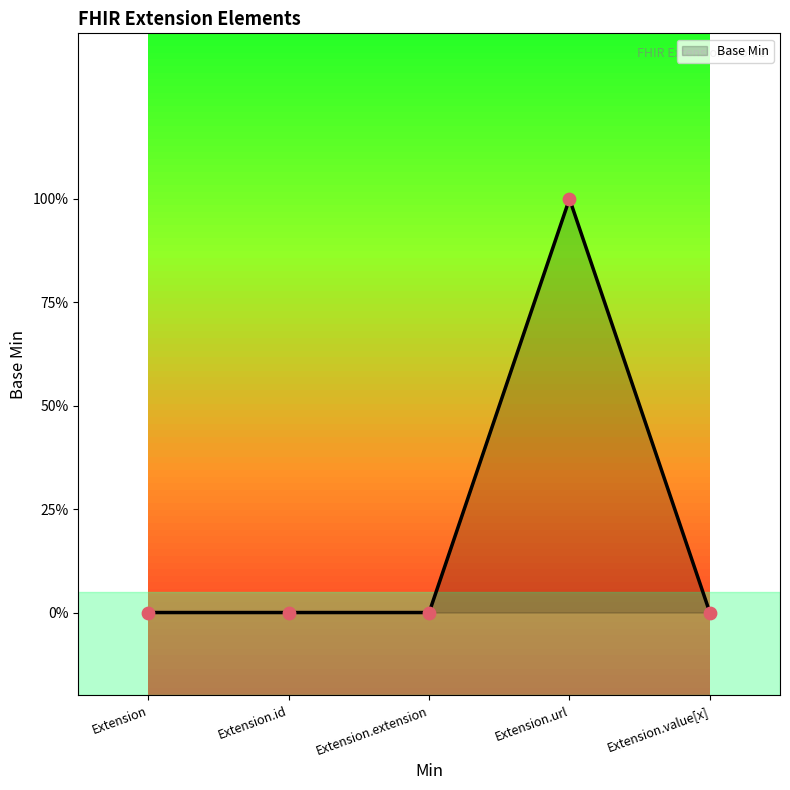

Between Extension.extension and Extension.url, which is larger?

Extension.url